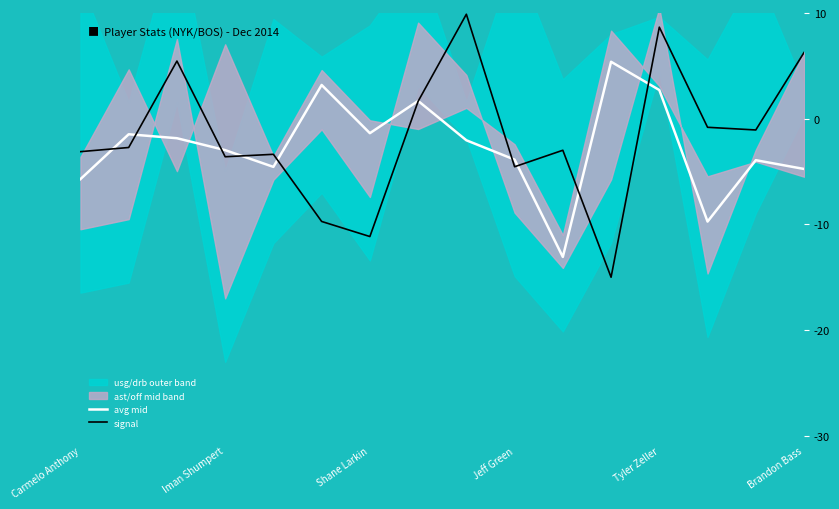

The avg mid series shows -4.8 at Brandon Bass. True or false?

True